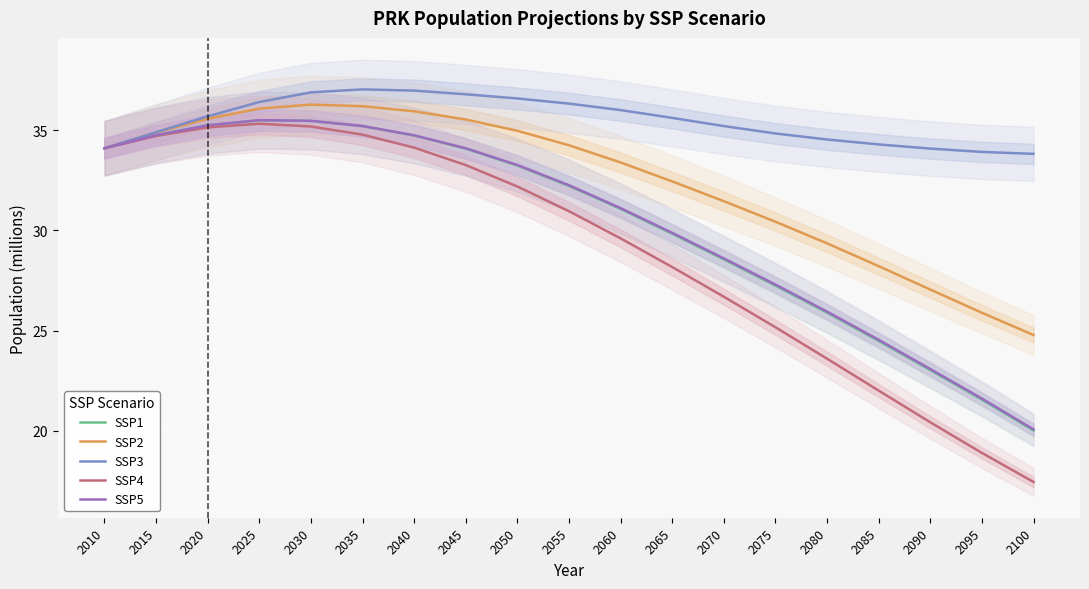

How many interior local peaks does the SSP1 series have?

1